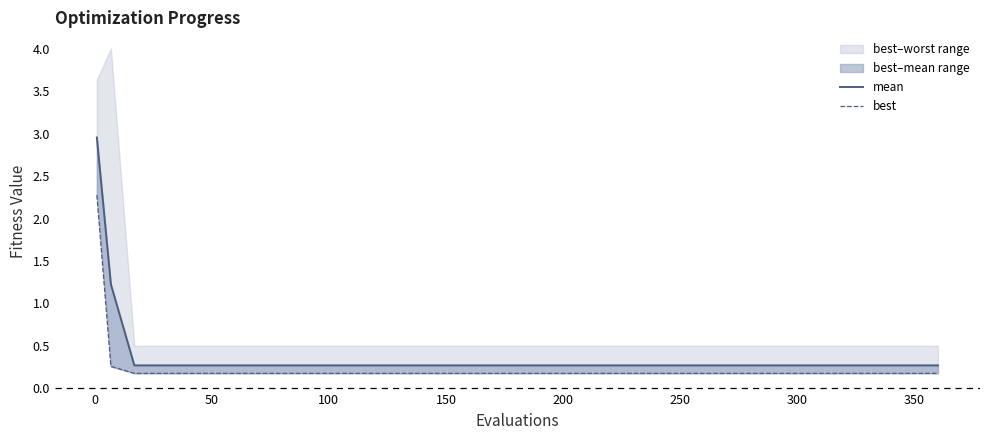

Reading left to right, transcribe all the data shown in this chart.

mean: 3.0	1.2	0.3	0.3	0.3	0.3	0.3	0.3	0.3	0.3	0.3	0.3	0.3	0.3	0.3	0.3	0.3	0.3	0.3	0.3
best: 2.3	0.3	0.2	0.2	0.2	0.2	0.2	0.2	0.2	0.2	0.2	0.2	0.2	0.2	0.2	0.2	0.2	0.2	0.2	0.2